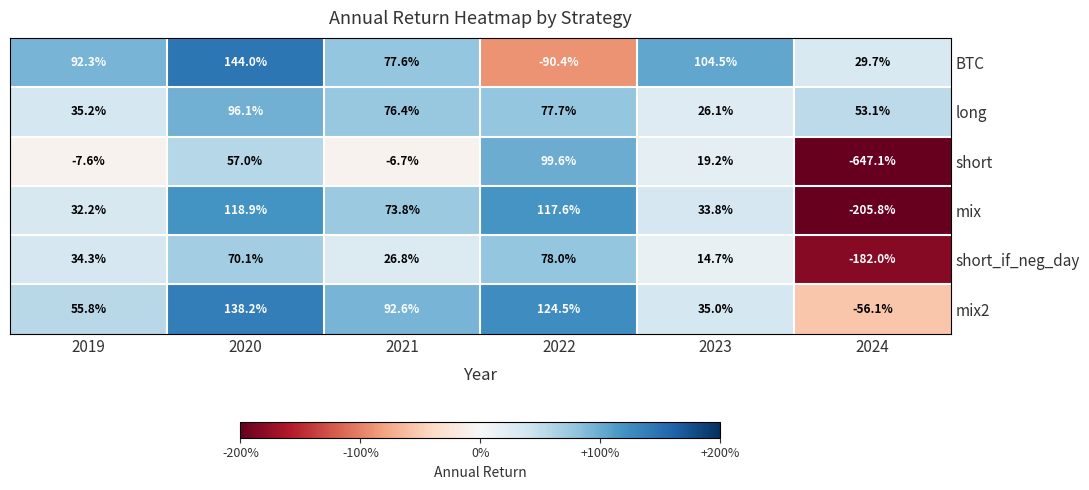

The value of short_if_neg_day at 2022 is 21.1. True or false?

False